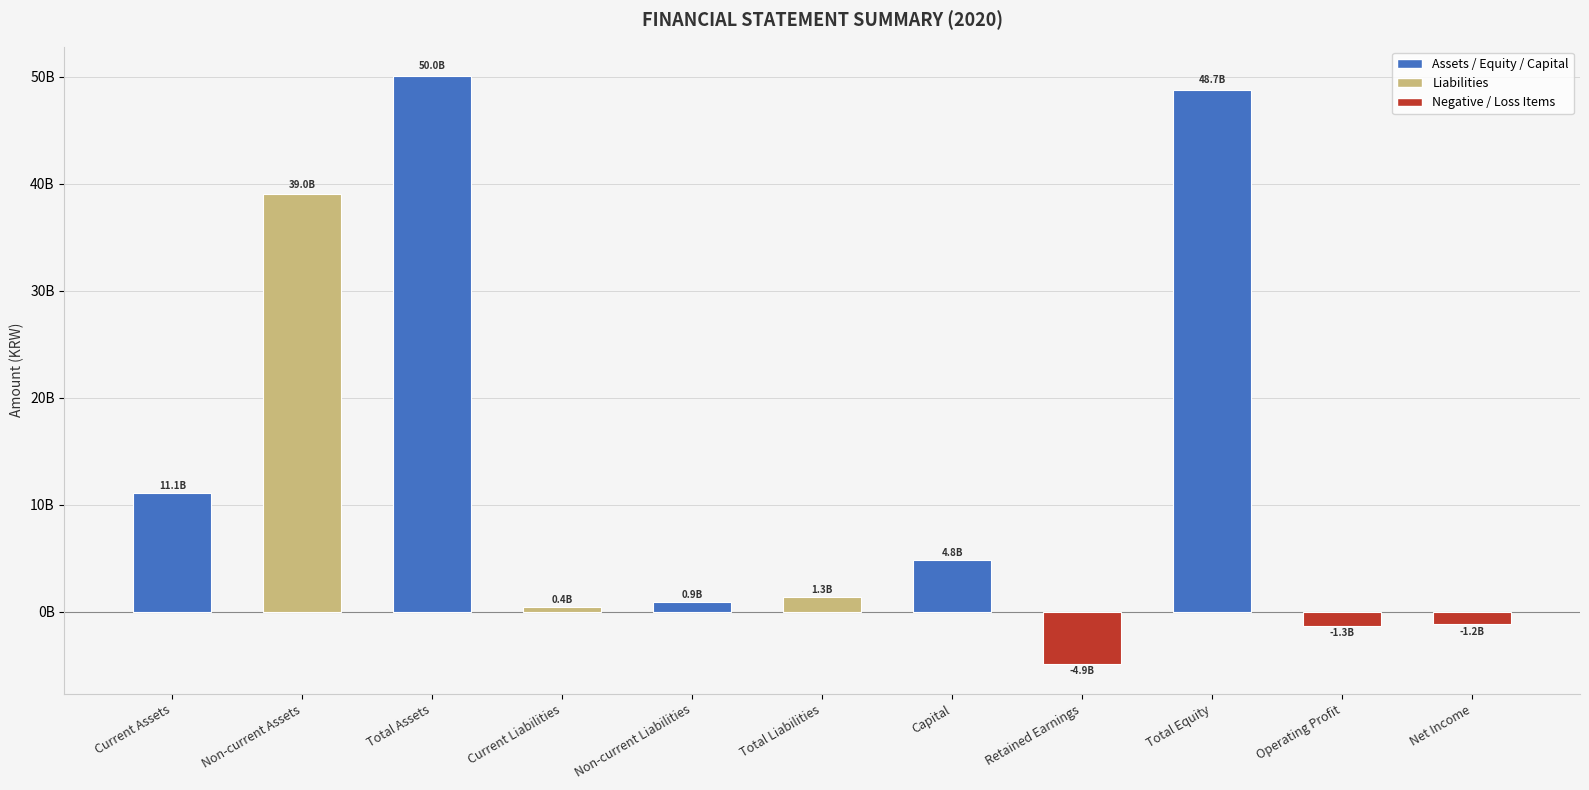

How many positive values are there?

8